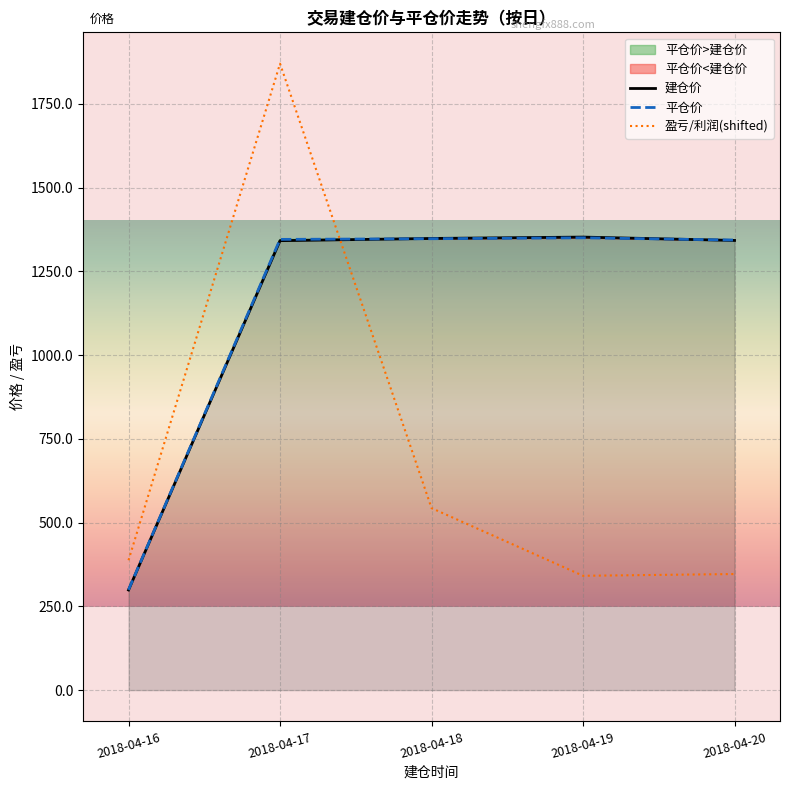

At 2018-04-18, list the series in order from largest to smallest.

建仓价, 平仓价, 盈亏/利润(shifted)